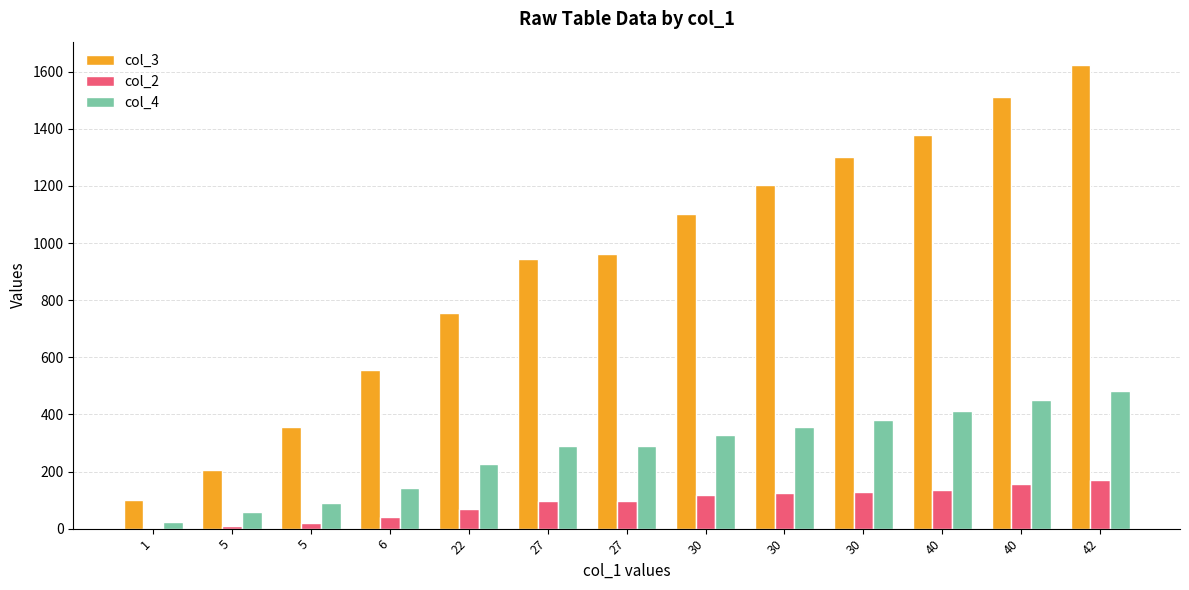

How many groups of bars are there?

13